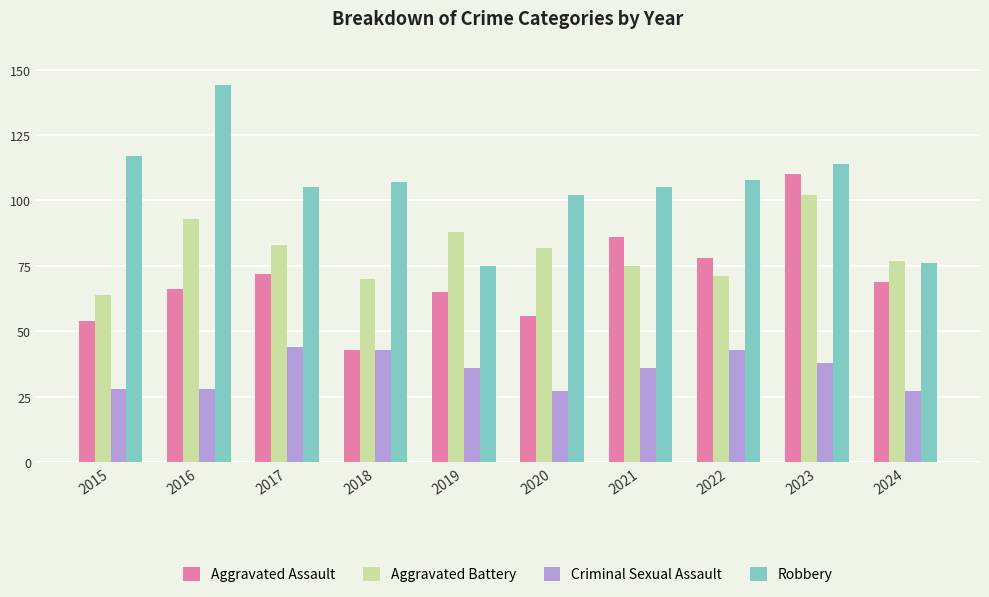

What is the spread (max minus min) of values at 2016?

116